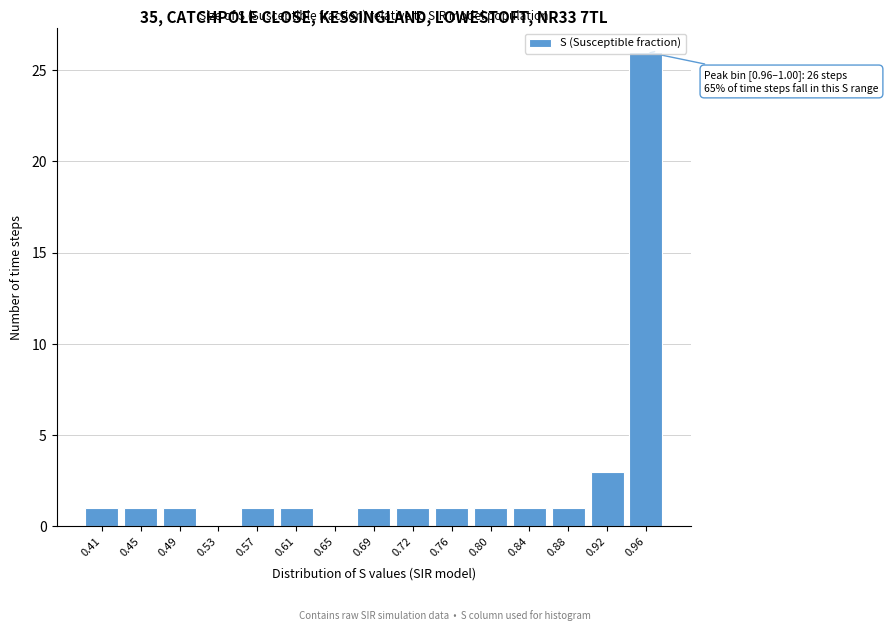

What is the maximum value shown in the chart?

26